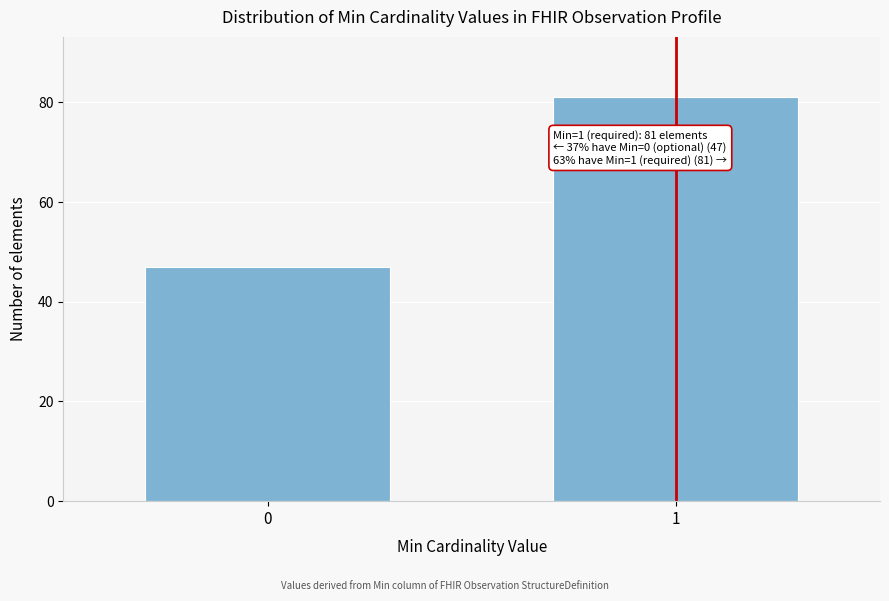

Reading left to right, extract all data points from this chart.

47	81